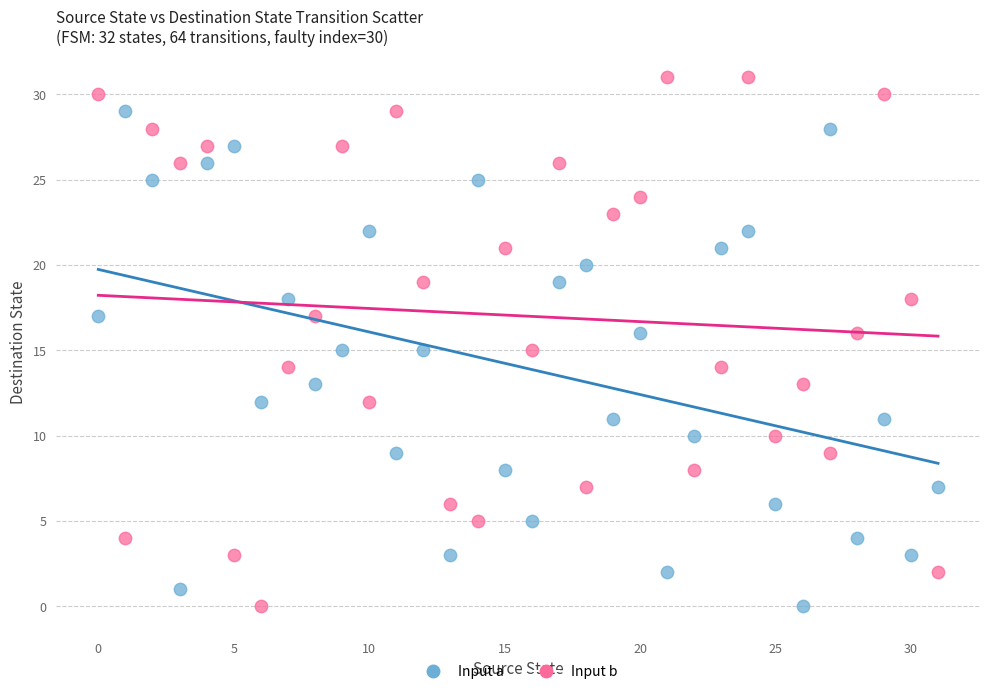

Across all data points, what is the range of Y values (max minus min)?

31